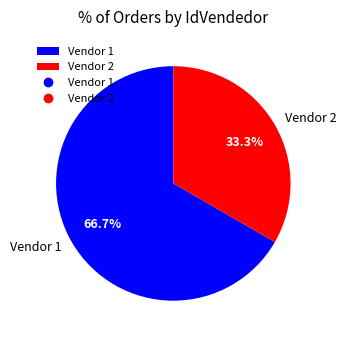

Rank the categories by value from highest to lowest.

Vendor 1, Vendor 2